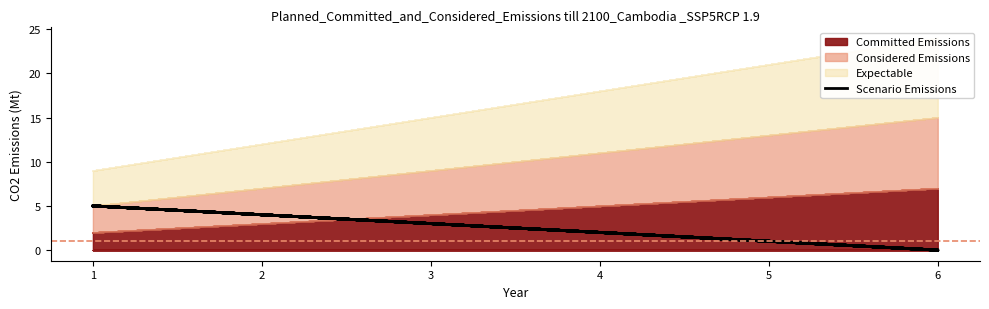

Does the chart have visible grid lines?

No